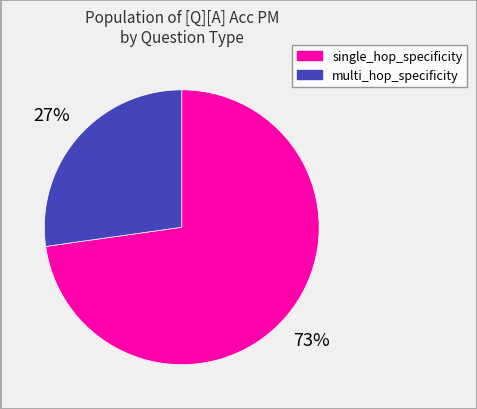

Do multi_hop_specificity and single_hop_specificity together represent more than half of the pie?

Yes